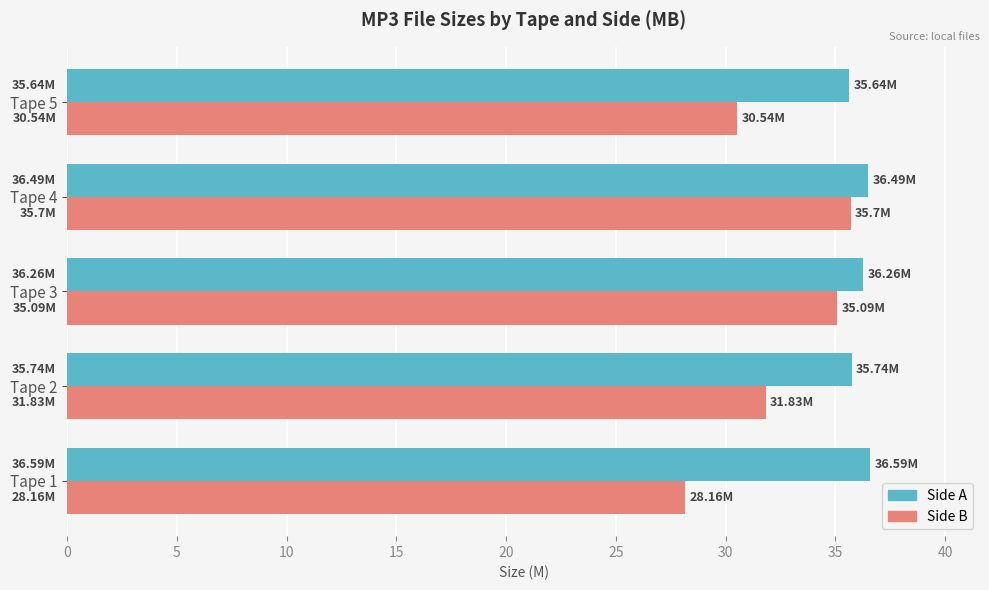

Rank the series by their average value, from highest to lowest.

Side A, Side B